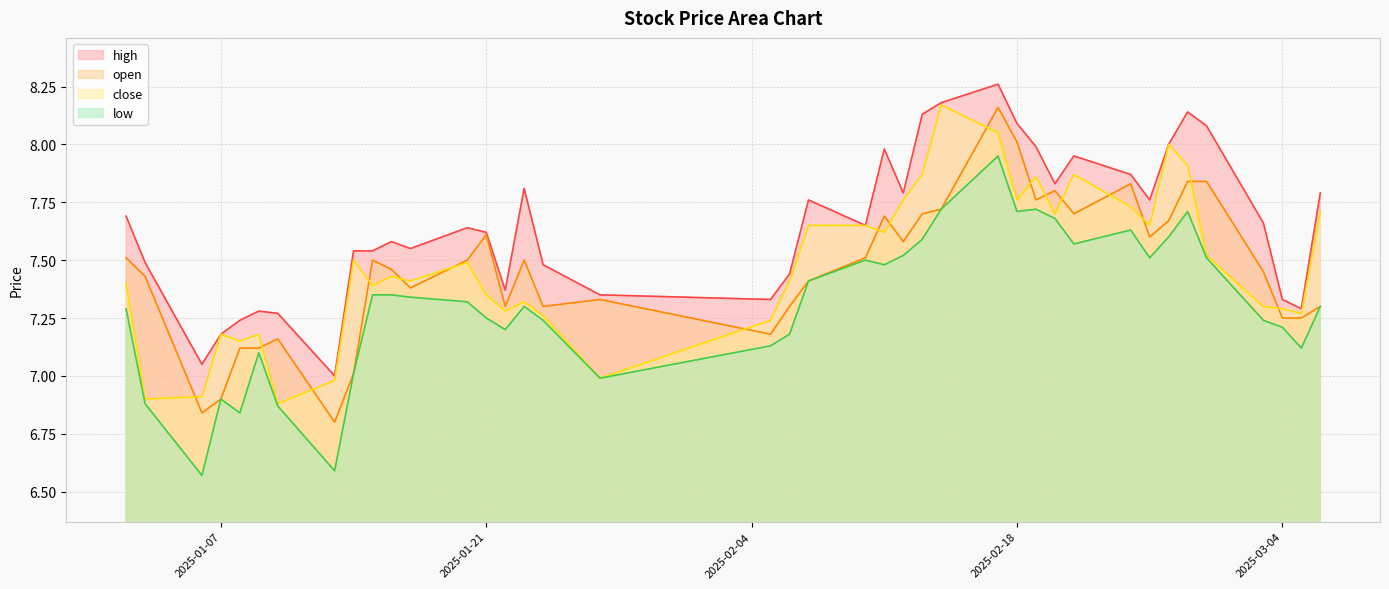

How many data points in low are less than 7?

7